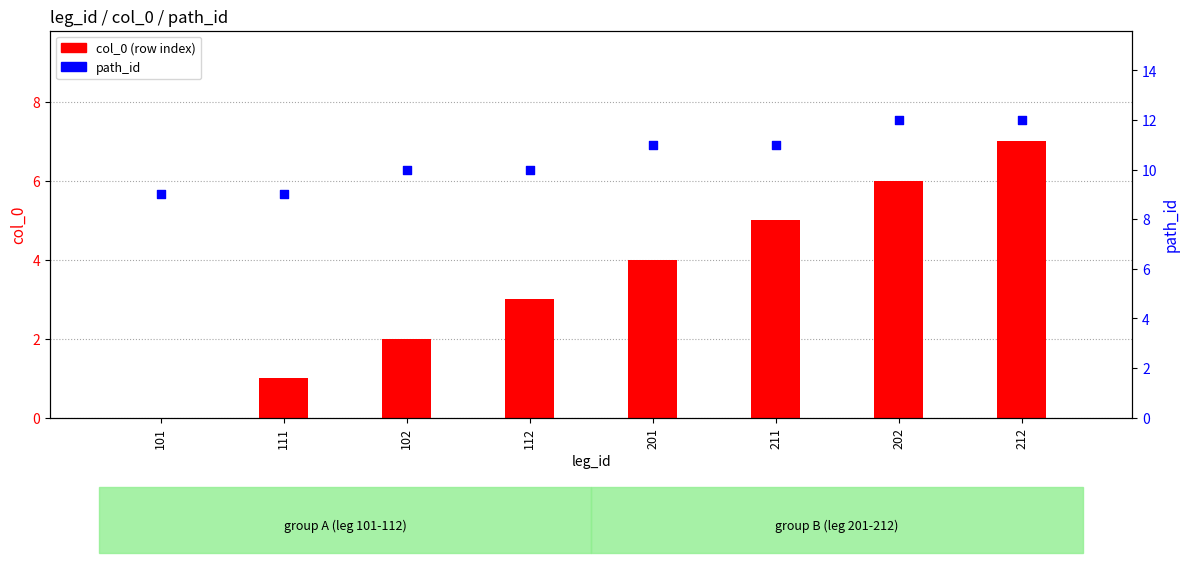

Which series reaches the minimum Y coordinate?

col_0 (row index)